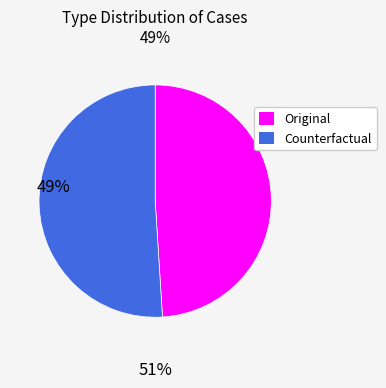

Does Original represent more than half of the total?

No